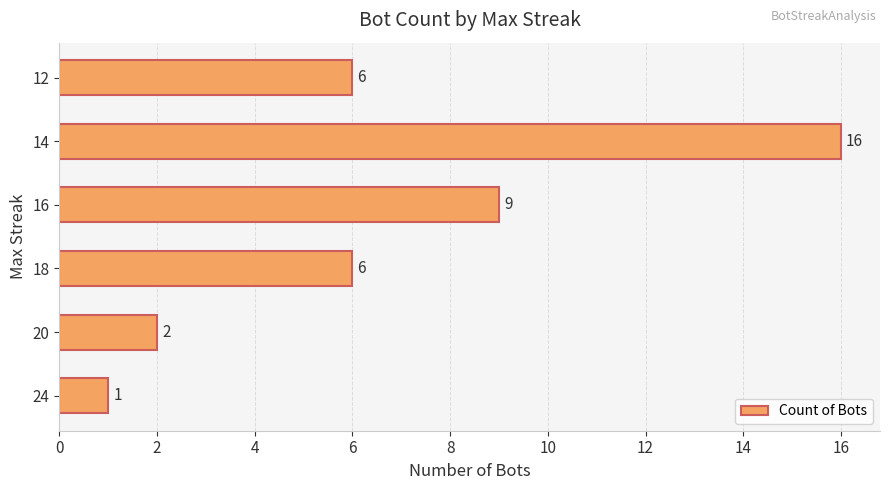

Is it true that the value at 16 is 12?

False